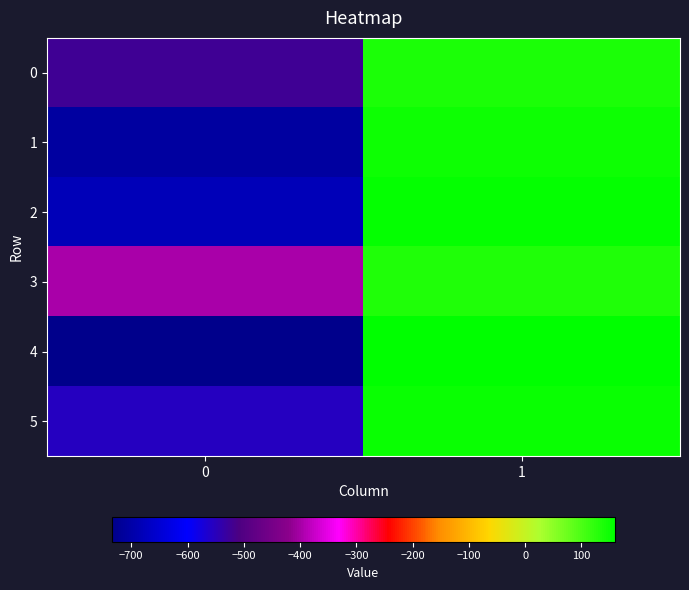

Reading left to right, list all the values displayed in this chart.

0: 0=-522.0	1=138.9
1: 0=-709.0	1=149.2
2: 0=-681.0	1=153.6
3: 0=-399.0	1=135.1
4: 0=-735.0	1=160.4
5: 0=-555.0	1=152.1